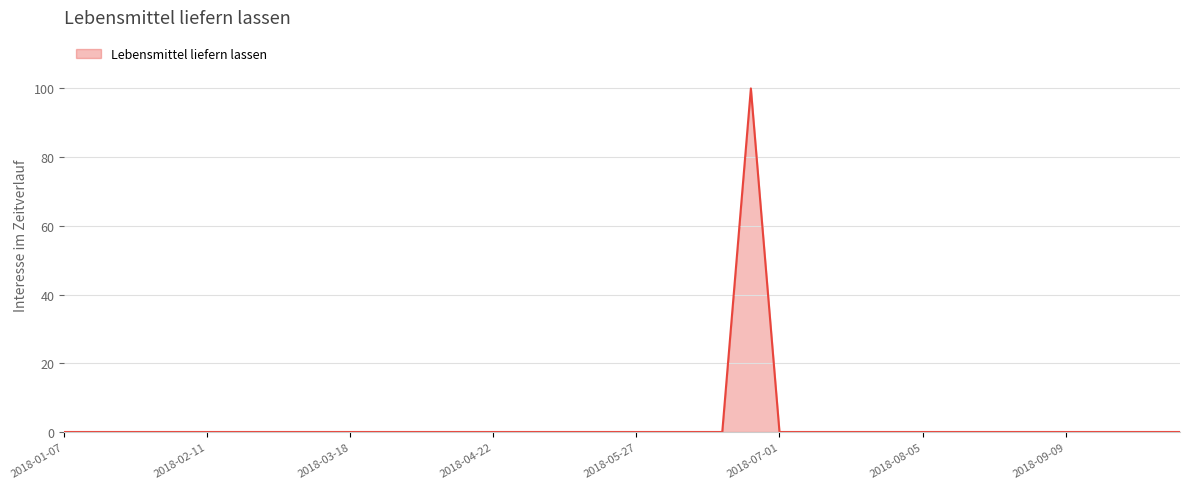

What is the maximum value shown in the chart?

100